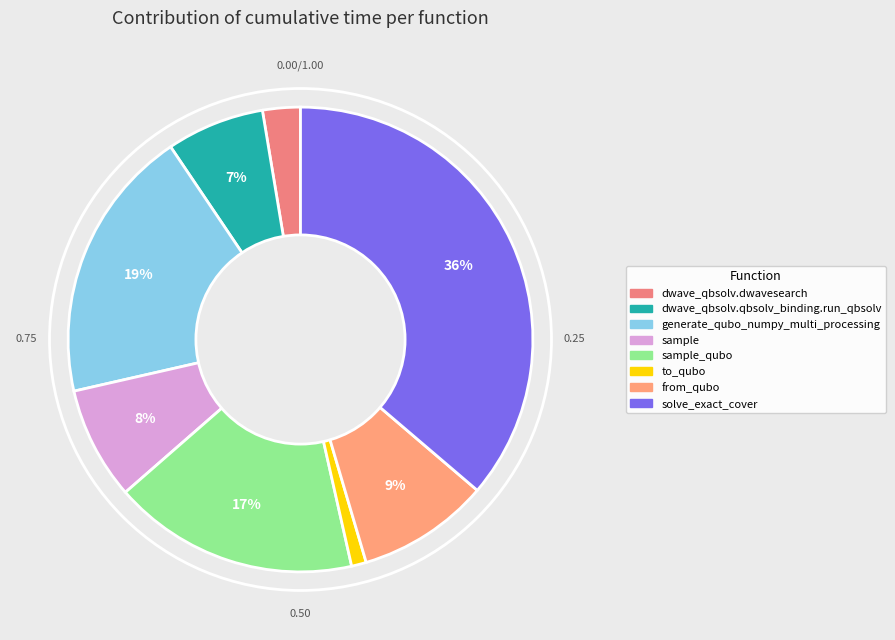

To the nearest percent, what portion does generate_qubo_numpy_multi_processing represent?

19%